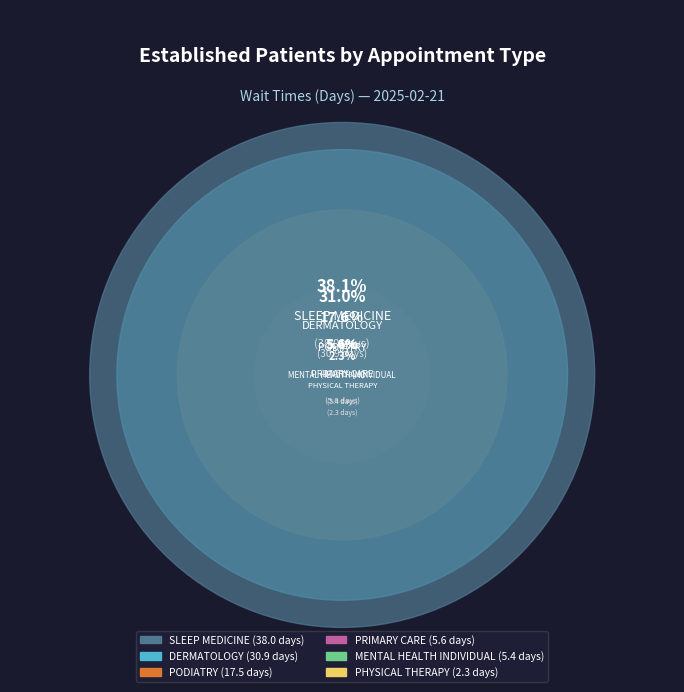

To the nearest percent, what percentage of the pie is PHYSICAL THERAPY?

2%